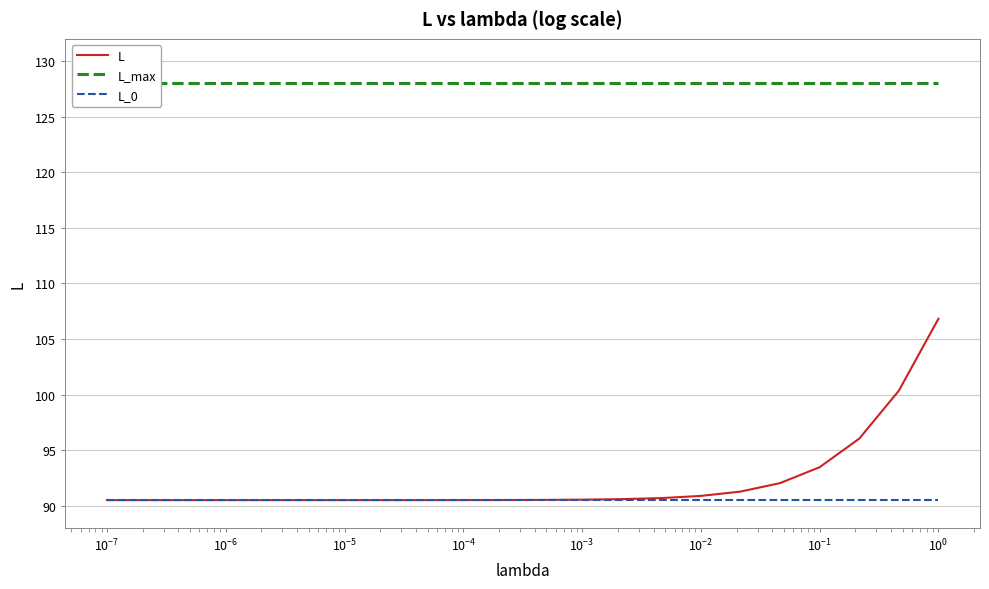

What are all the series names shown in the legend?

L, L_max, L_0